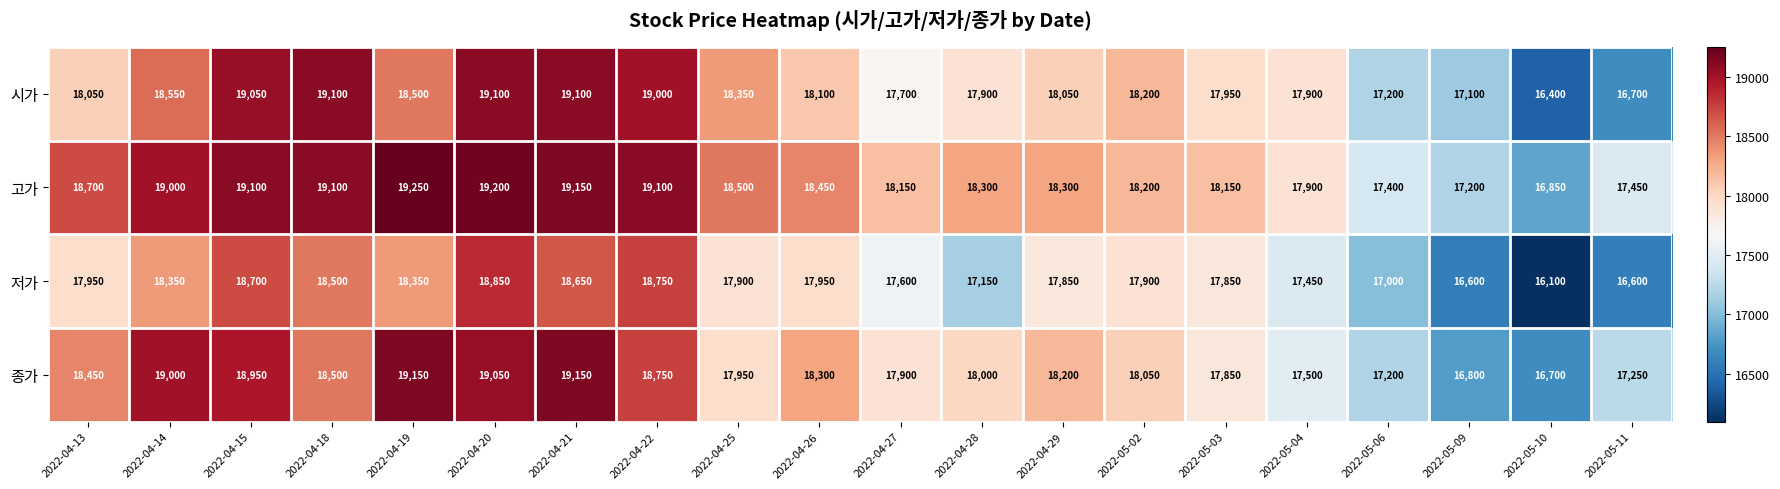

Which category has the highest value across all series?

2022-04-19